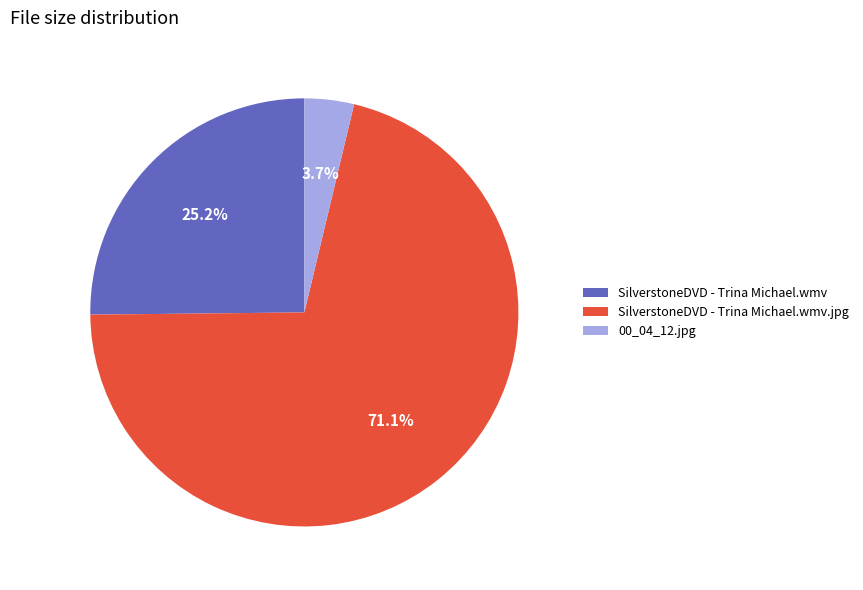

Combined, do 00_04_12.jpg and SilverstoneDVD - Trina Michael.wmv.jpg account for over 50%?

Yes